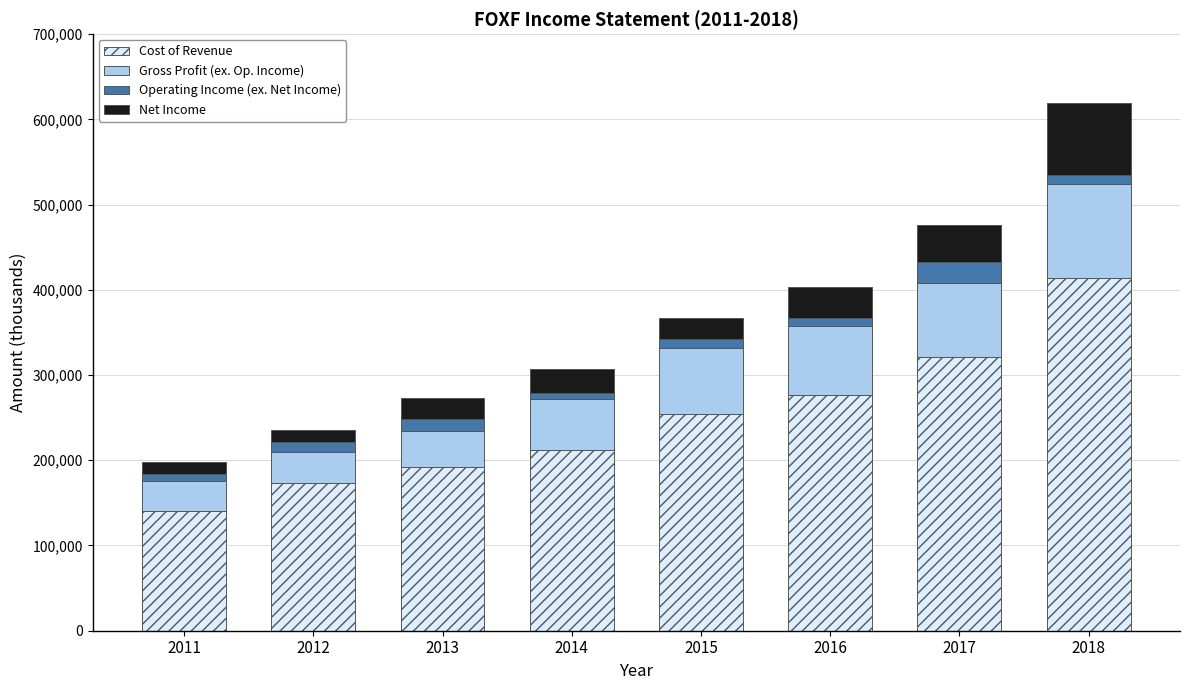

Rank the categories by Cost of Revenue value from lowest to highest.

2011, 2012, 2013, 2014, 2015, 2016, 2017, 2018